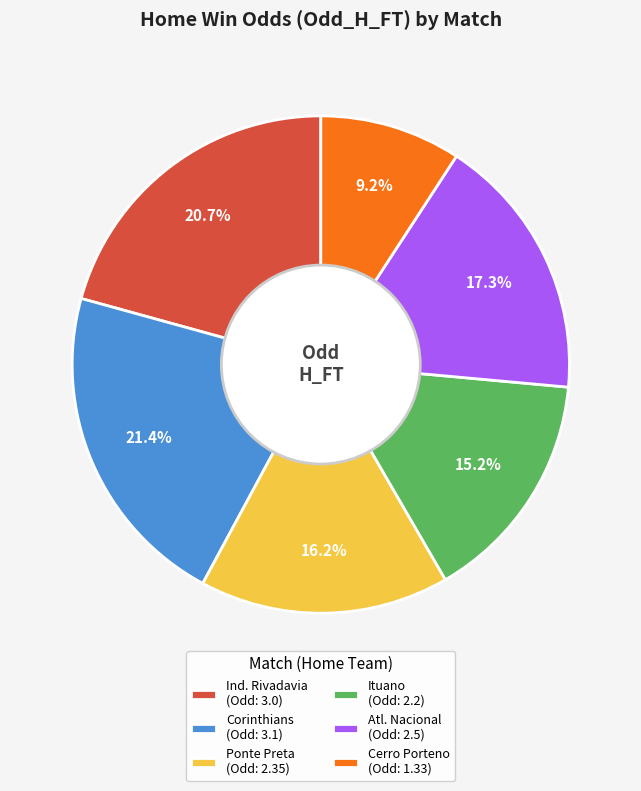

What percentage is the Cerro Porteno slice, to the nearest percent?

9%